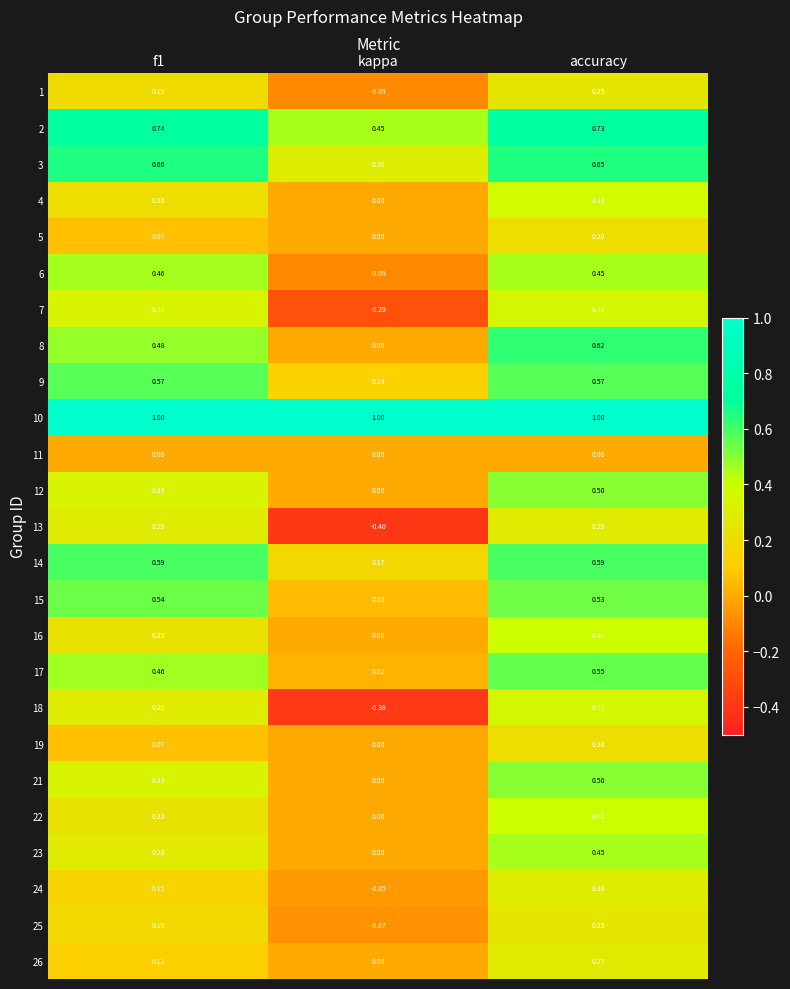

Where is 8 nearest to the value 0?

kappa